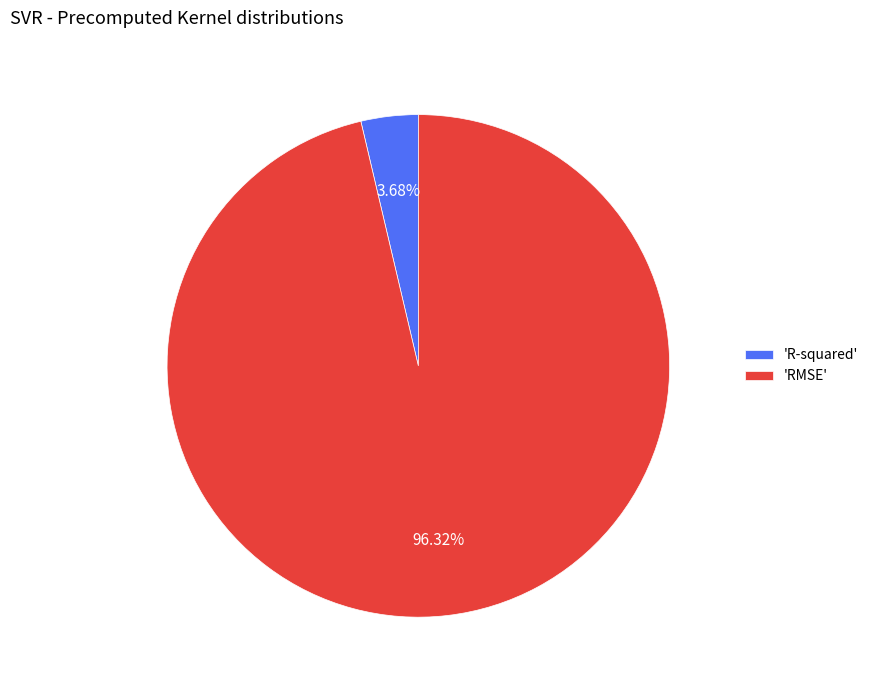

To the nearest percent, what is the average slice percentage?

50%